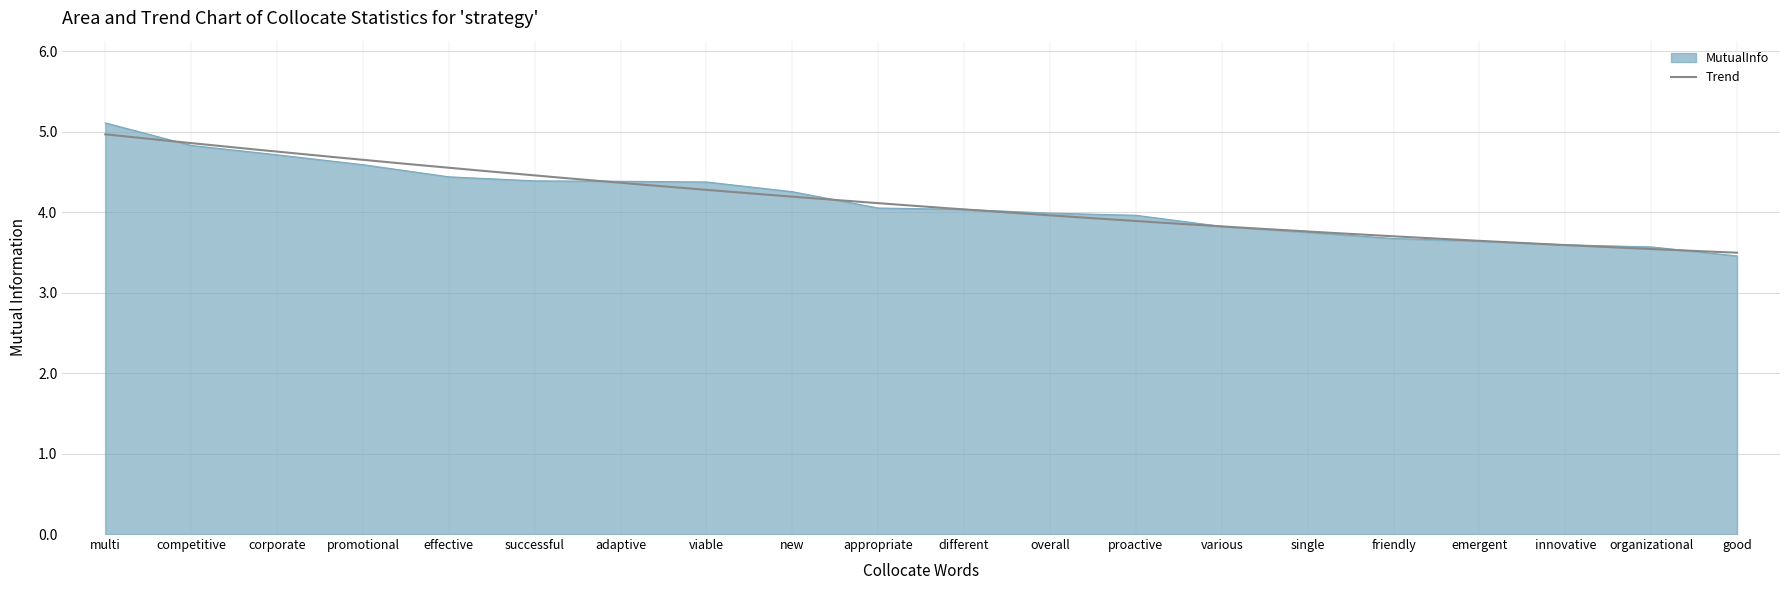

At which label does the data first exceed 4?

multi